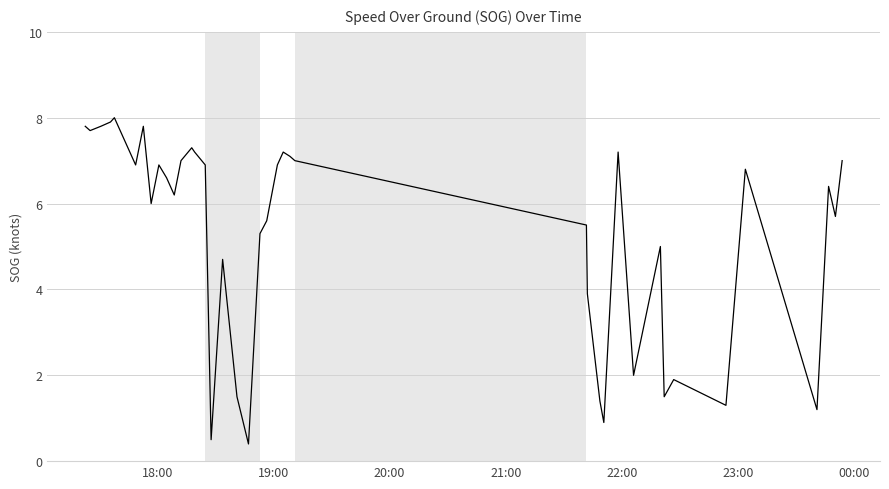

What is the difference between the maximum and minimum values?

7.6